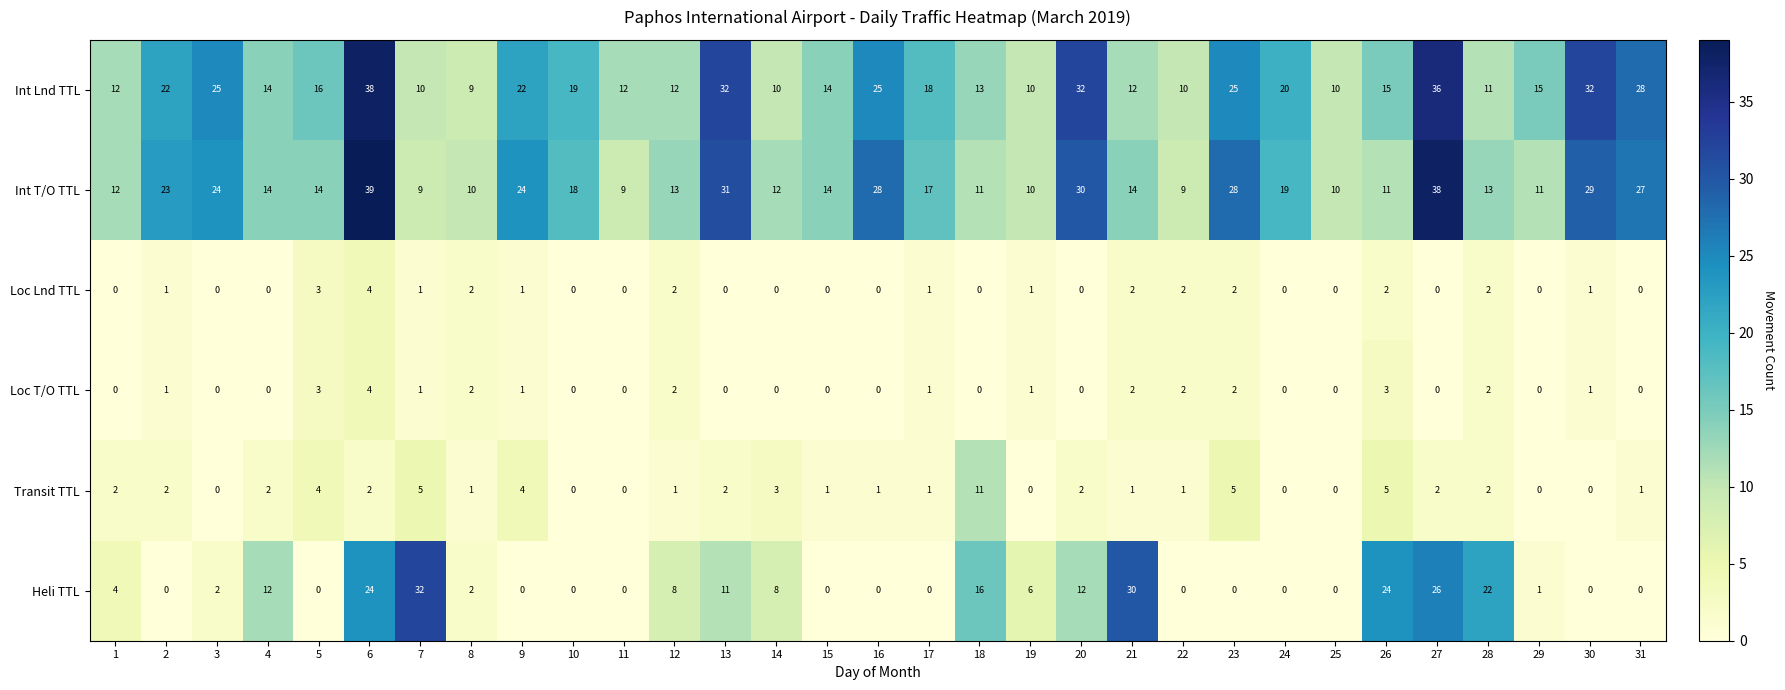

Rank the series at 26 from highest to lowest value.

Heli TTL, Int Lnd TTL, Int T/O TTL, Transit TTL, Loc T/O TTL, Loc Lnd TTL